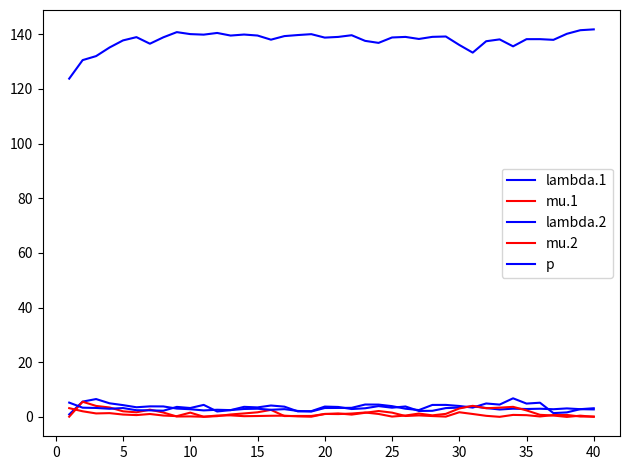

Does the chart display data point markers on the line(s)?

No